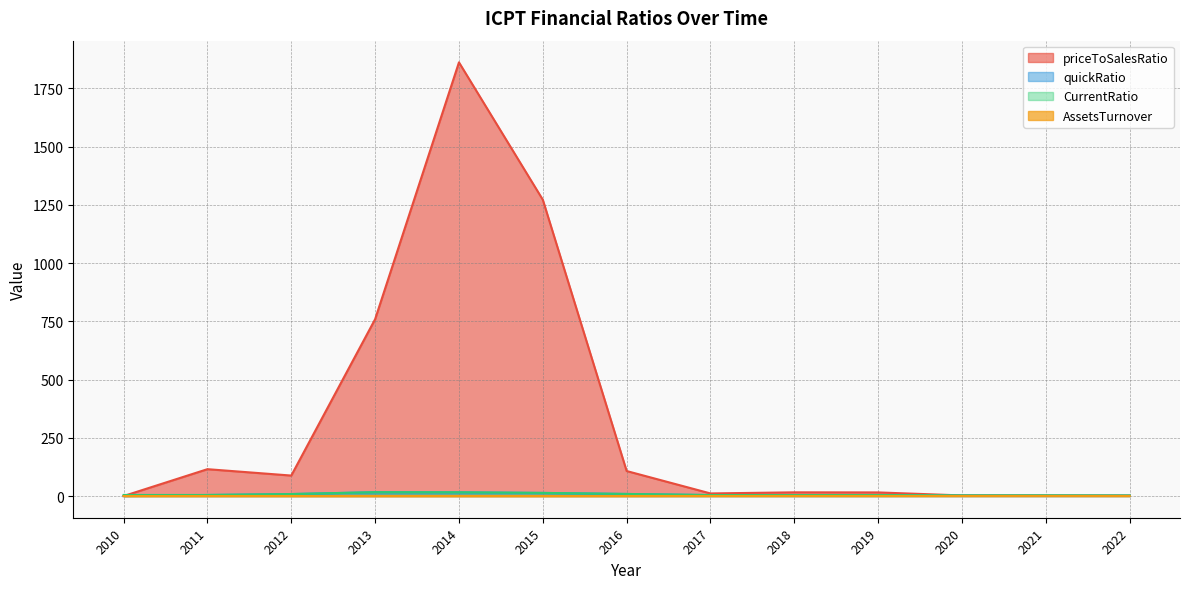

At 2015, list the series in order from smallest to largest.

AssetsTurnover, quickRatio, CurrentRatio, priceToSalesRatio